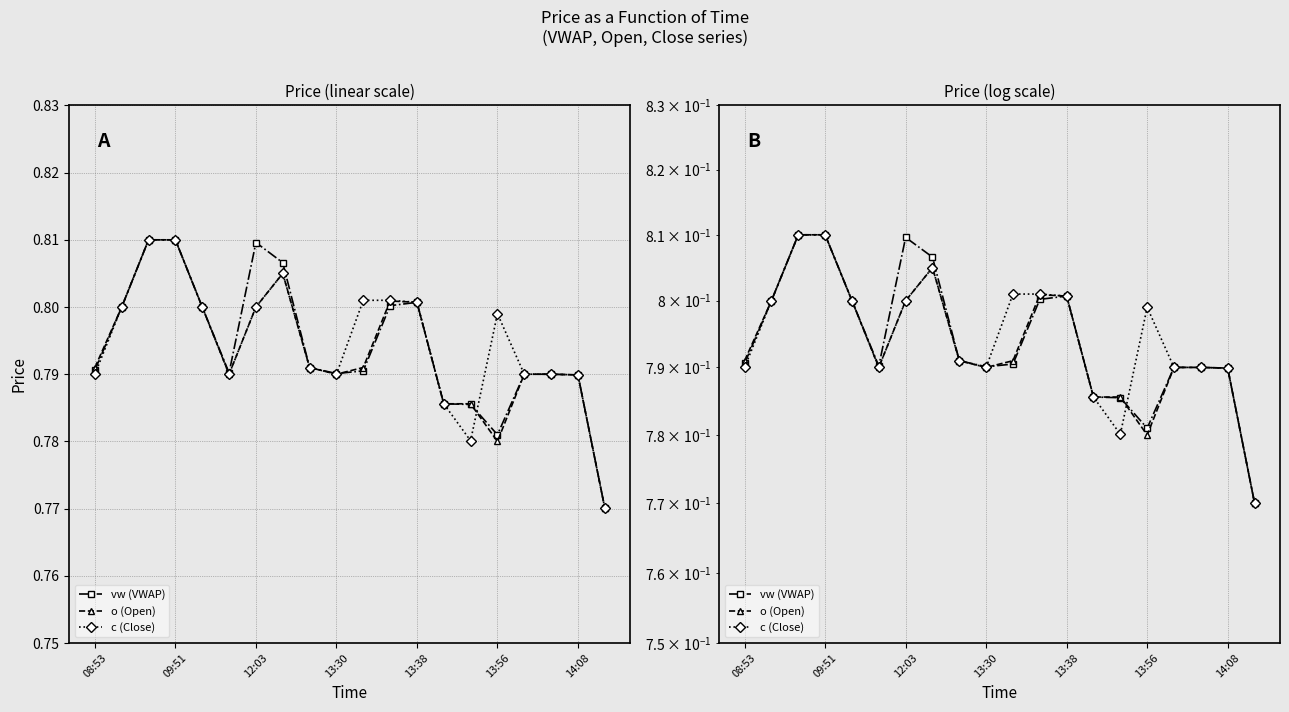

List the series in order of their overall mean, lowest first.

o (Open), vw (VWAP), c (Close)